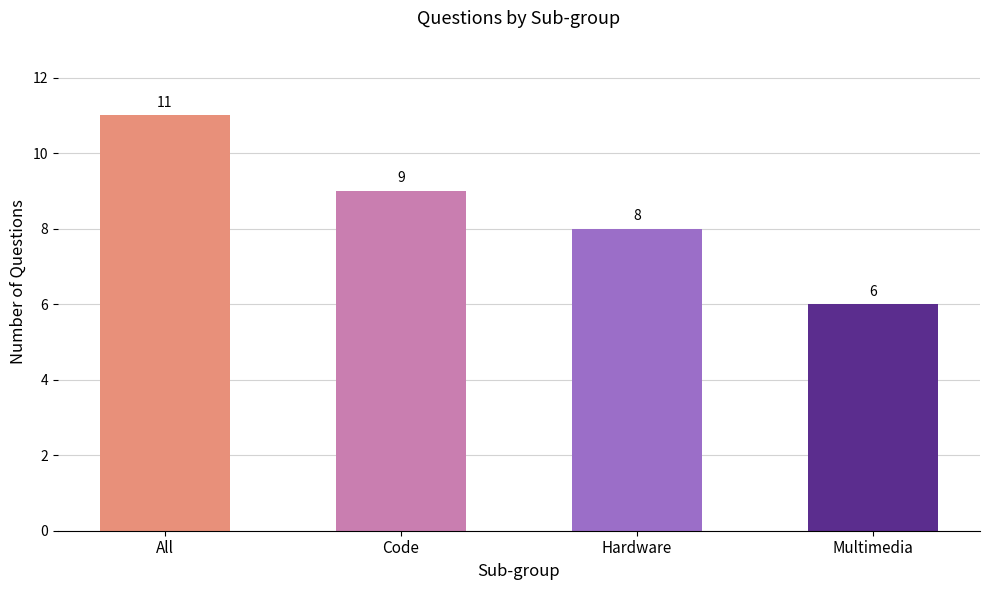

What is the label of the 1st bar from the right?

Multimedia